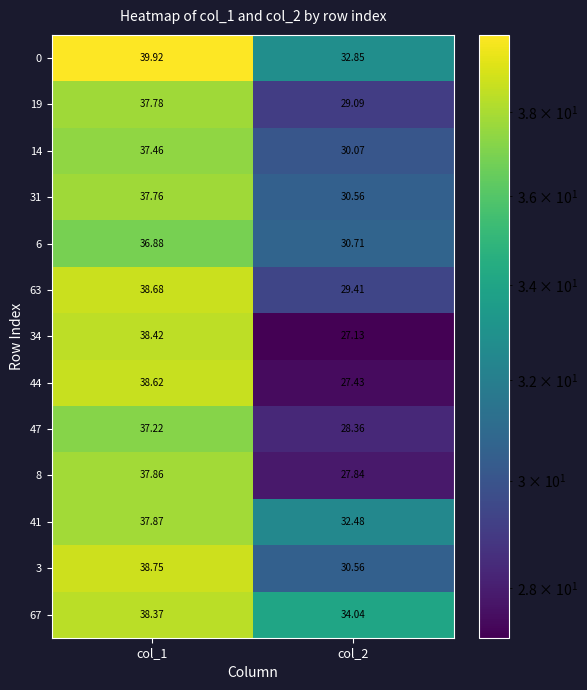

Is the value of 31 at col_1 greater than the value of 8 at col_2?

Yes